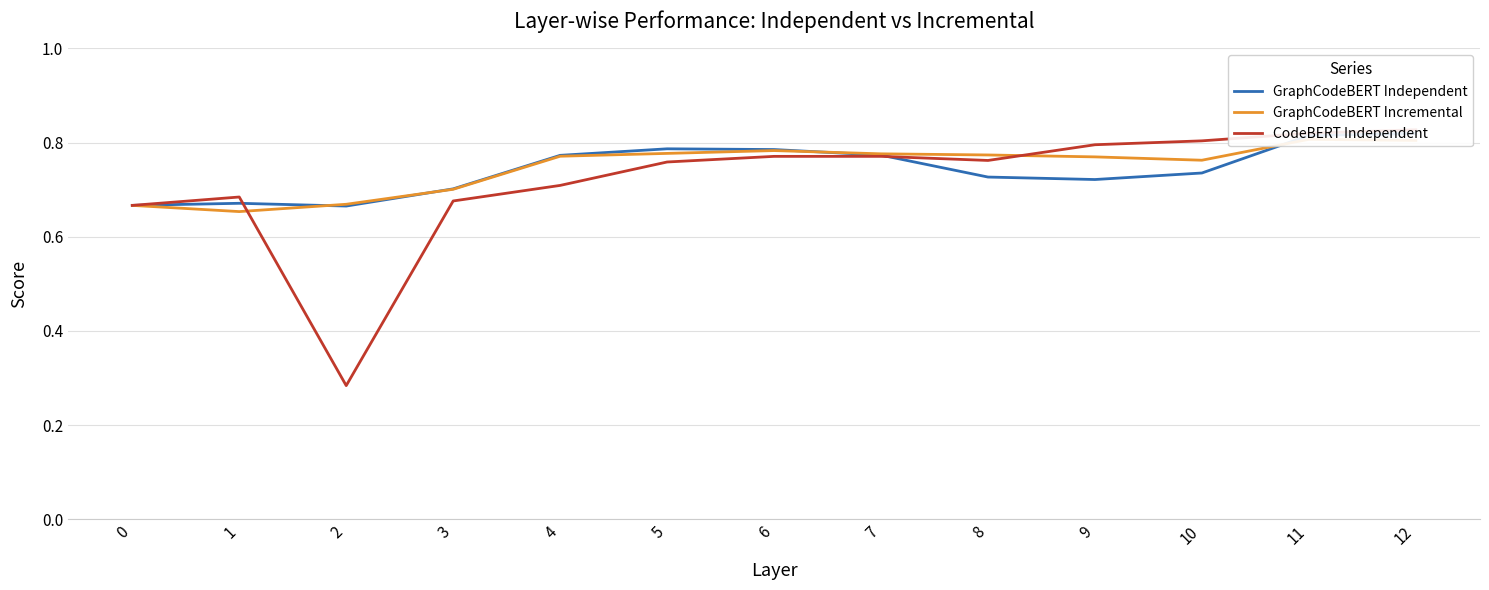

In GraphCodeBERT Incremental, how many points are higher than both neighbors (excluding endpoints)?

2